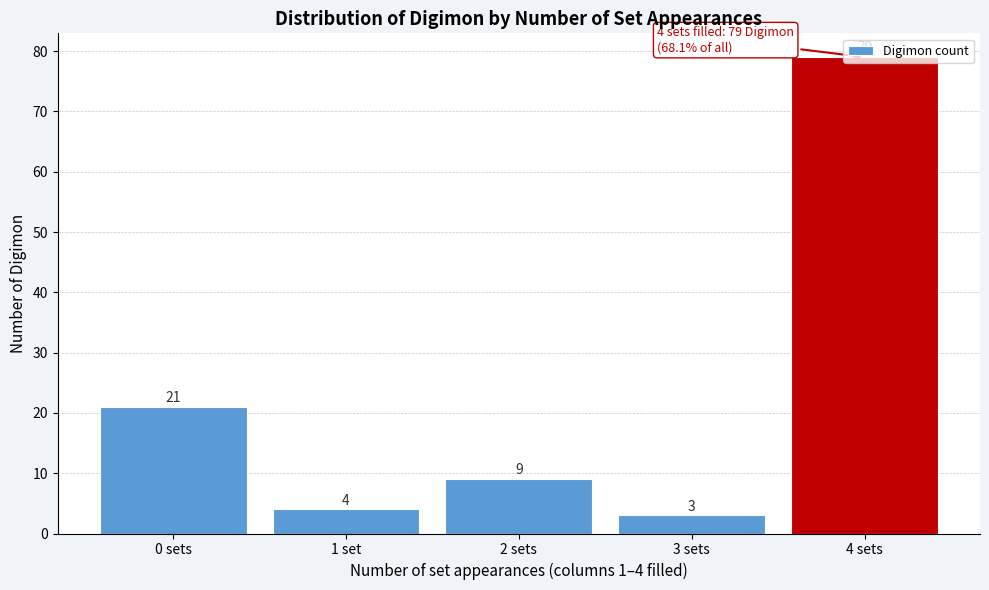

Is it true that the value at 3 sets is 3?

True